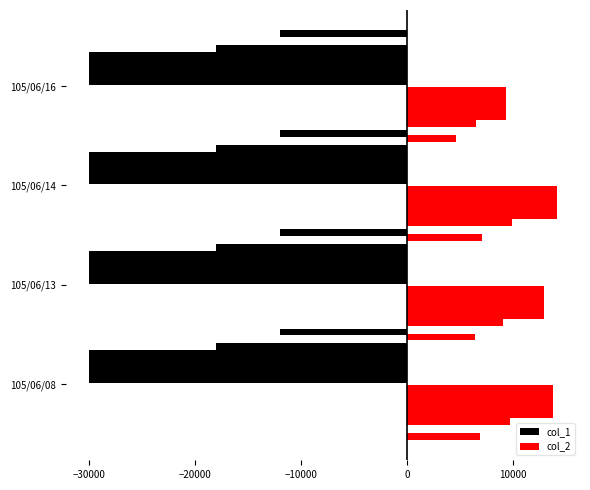

True or false: col_2 has a value of 16427.8 at 105/06/16.

False